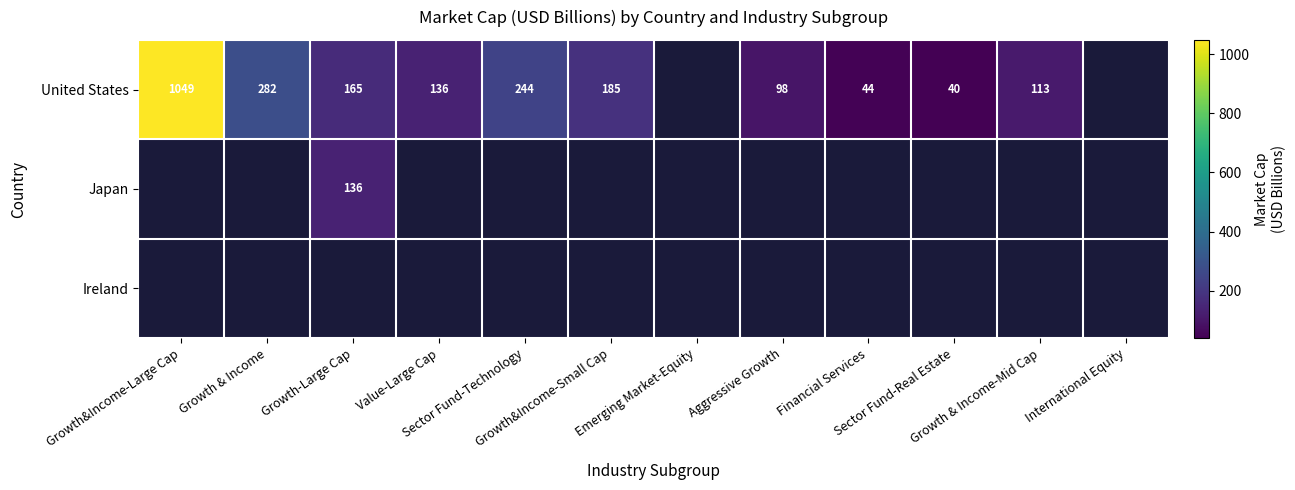

Which category has the highest value in the Japan series?

Growth&Income-Large Cap